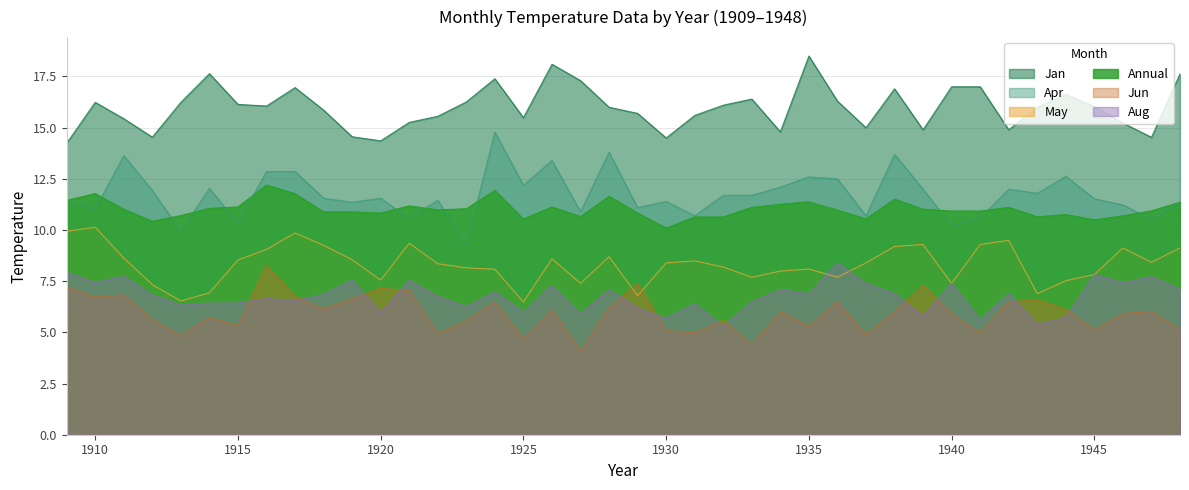

What is the difference between the highest and lowest values at 1918?

9.7